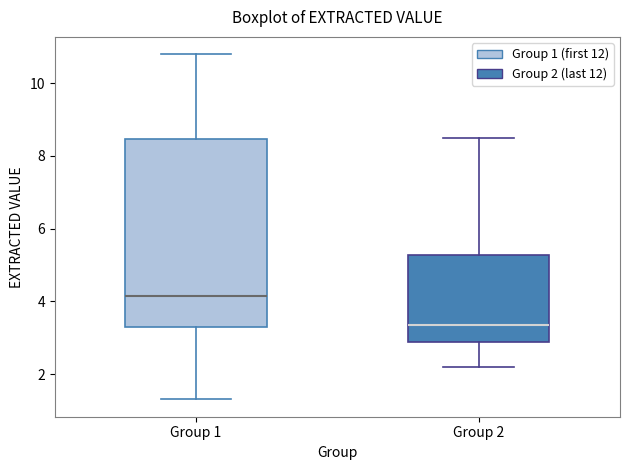

Reading left to right, transcribe this box plot: for each box, give where its median line is, the range the box spans, and where its two whiskers end, as read against the y-axis. The values are not printed on the chart, so give them approximately, as read against the axis.

Group 1: median 4.2, box 3.4 to 8.4, whiskers 1.4 to 10.8
Group 2: median 3.4, box 2.8 to 5.2, whiskers 2.2 to 8.6